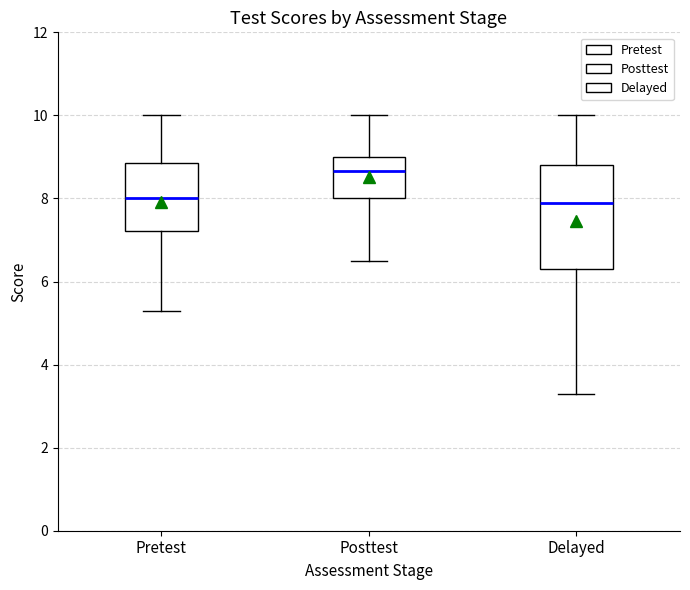

Which box has the highest median line?

Posttest